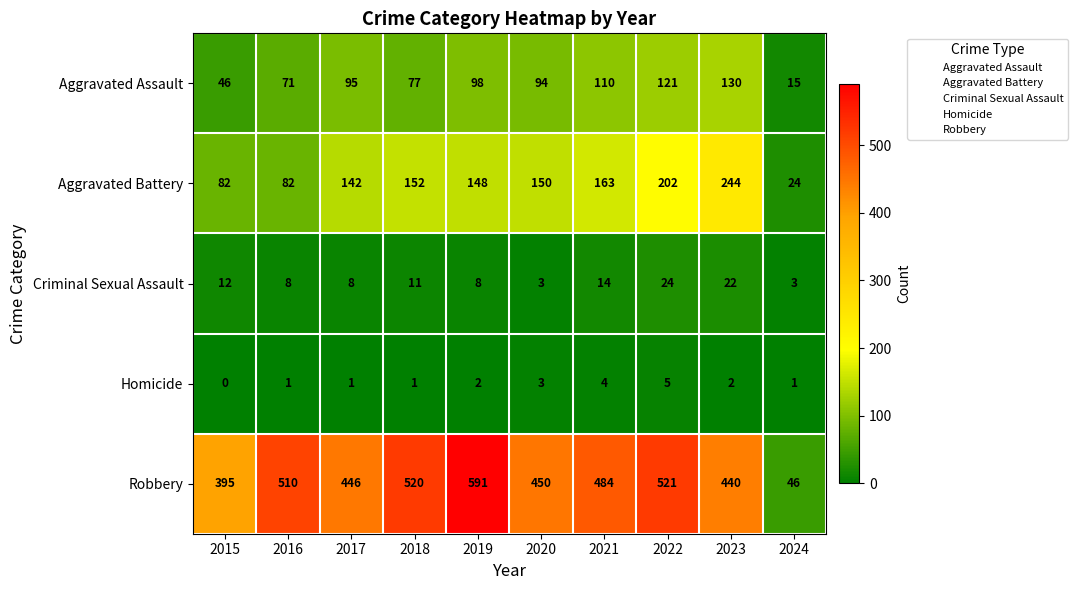

Which series has the largest total across all categories?

Robbery